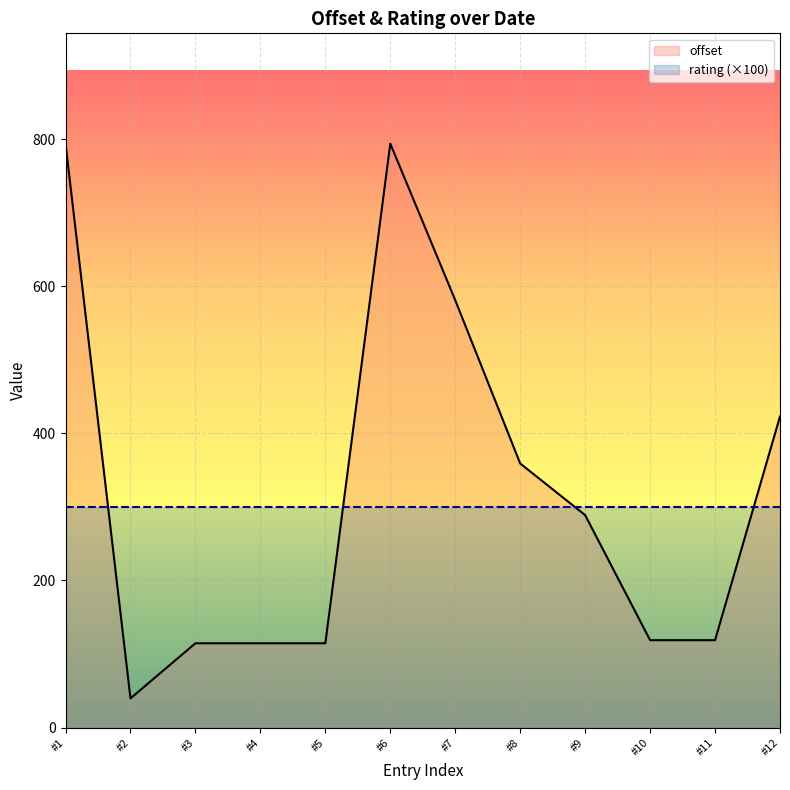

At which category does the chart reach its minimum across all series?

#2